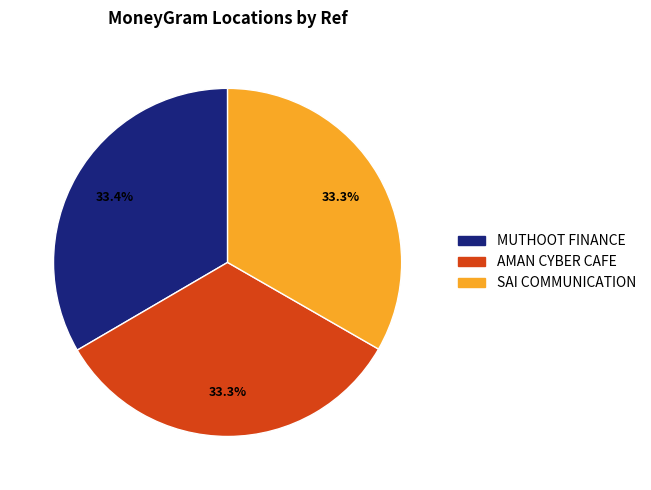

Is there a majority slice in this chart?

No